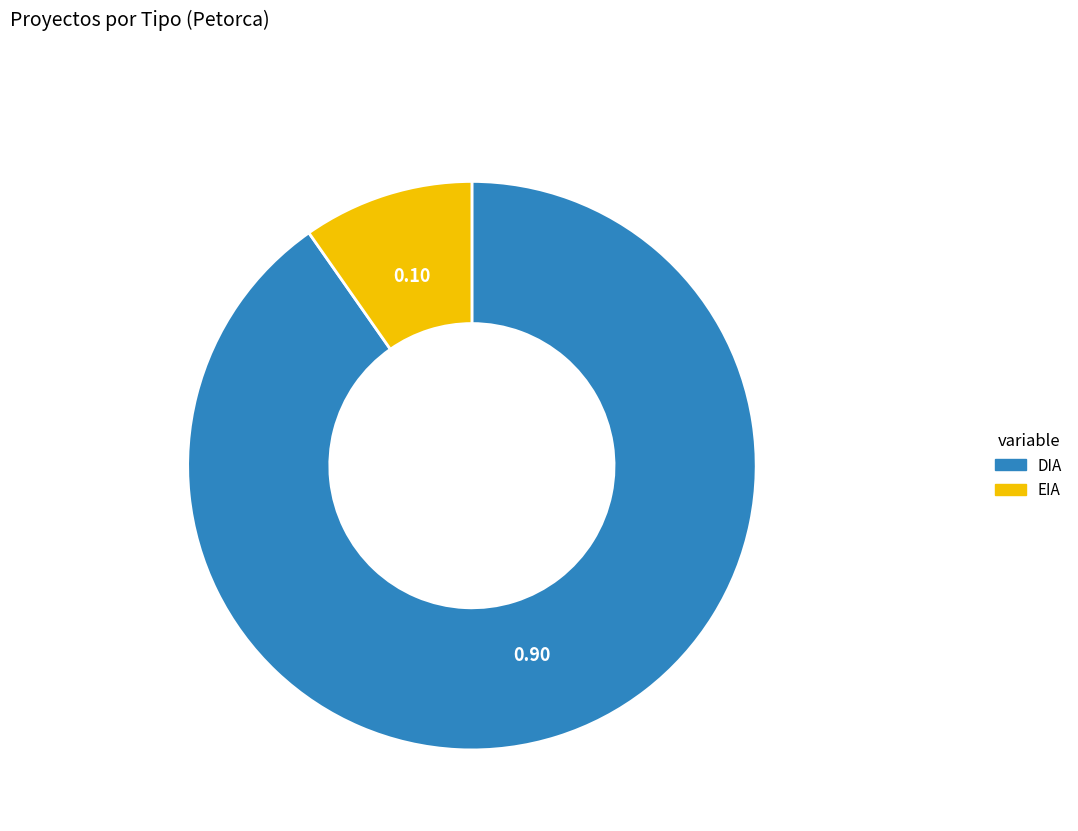

Which slice represents more than half of the pie?

DIA